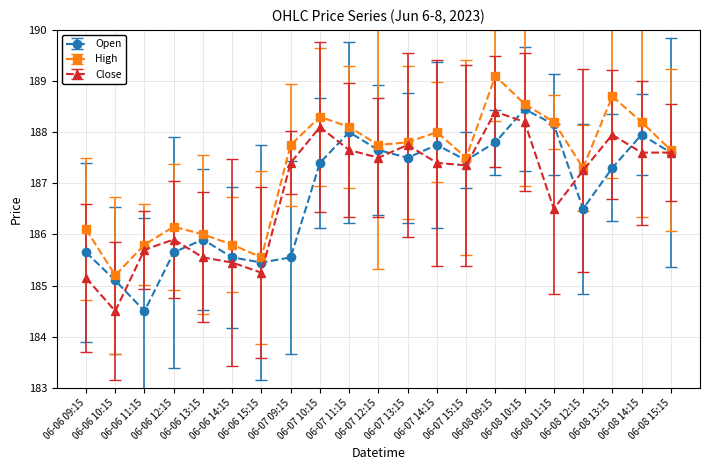

At 06-07 12:15, list the series in order from smallest to largest.

Close, Open, High